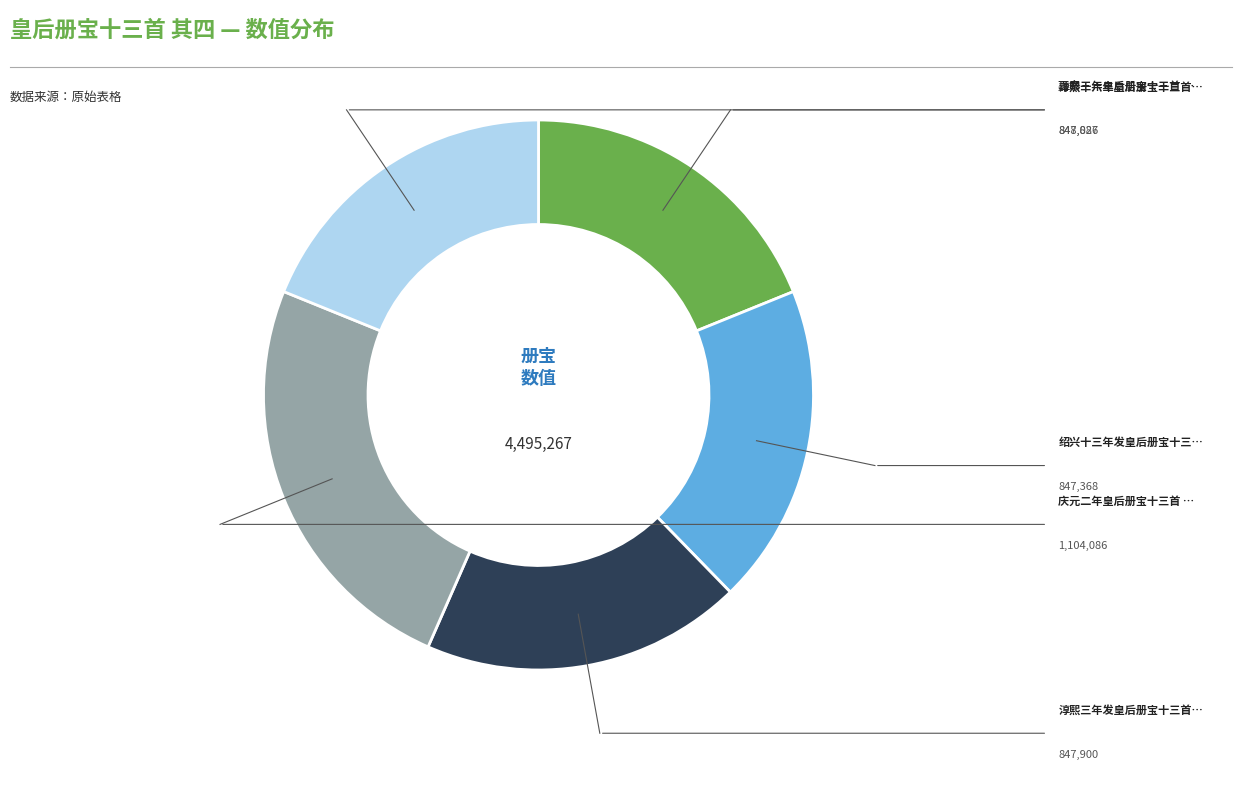

Is there a majority slice in this chart?

No